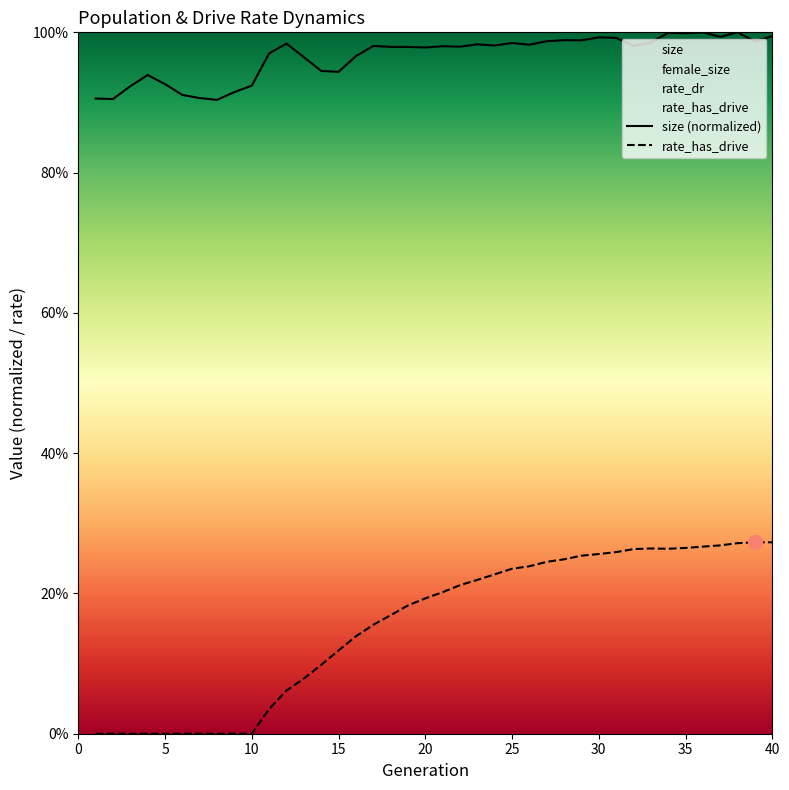

True or false: rate_has_drive and size (normalized) cross at least once.

False